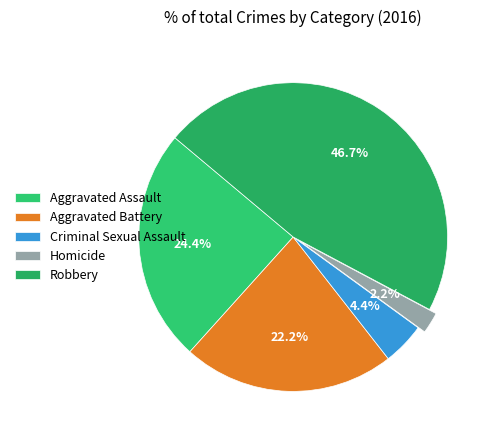

Which category has the smallest portion of the pie?

Homicide